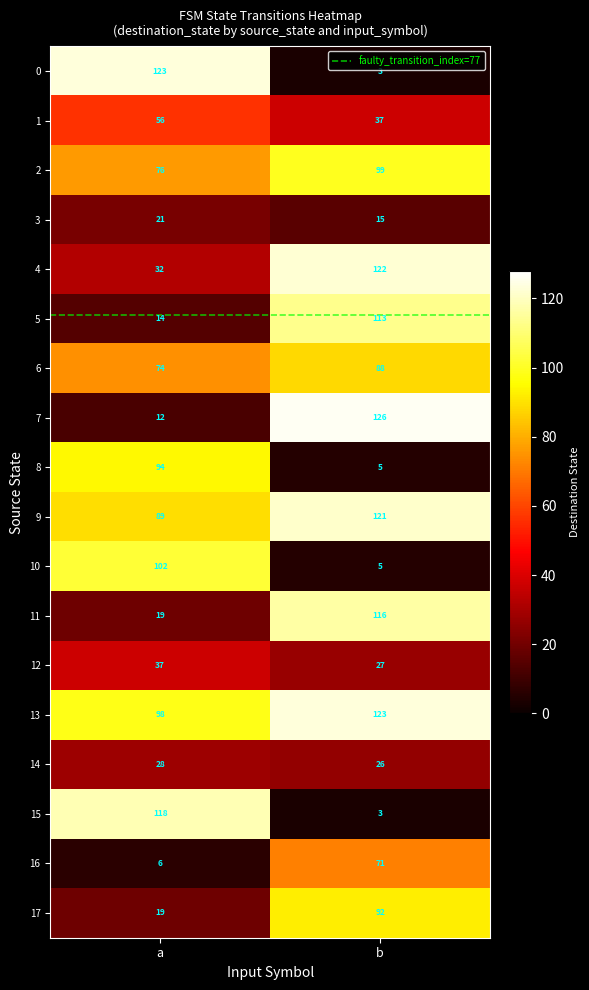

What is the difference between the maximum and minimum values in the 10 series?

97